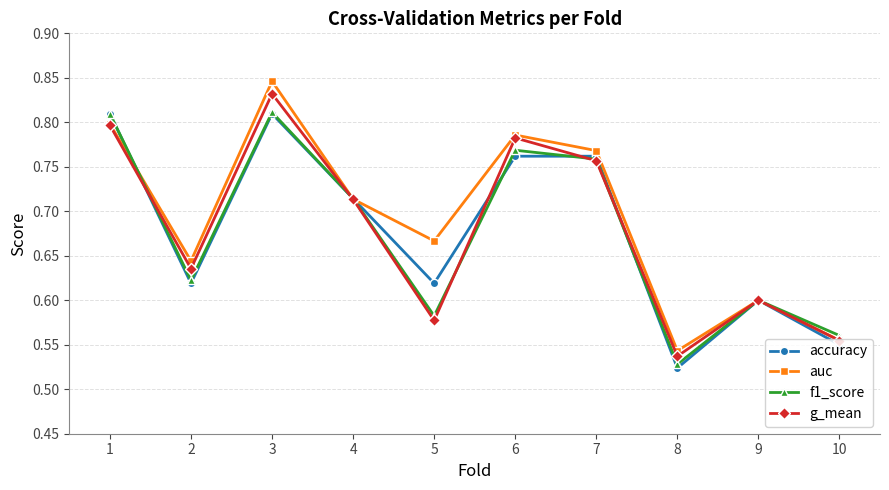

Which series has the largest total across all categories?

auc